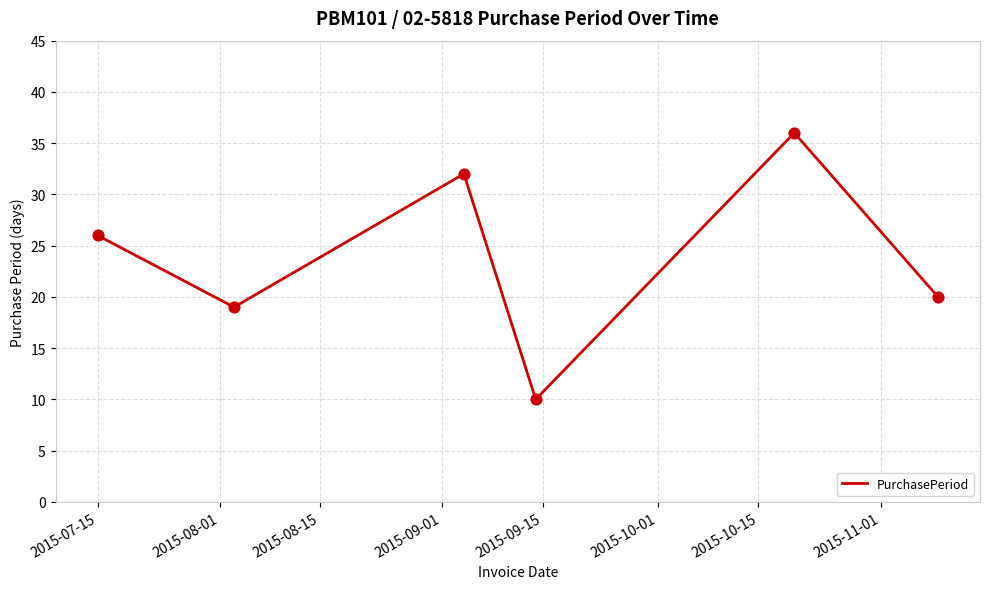

What is the sum of all values?

143